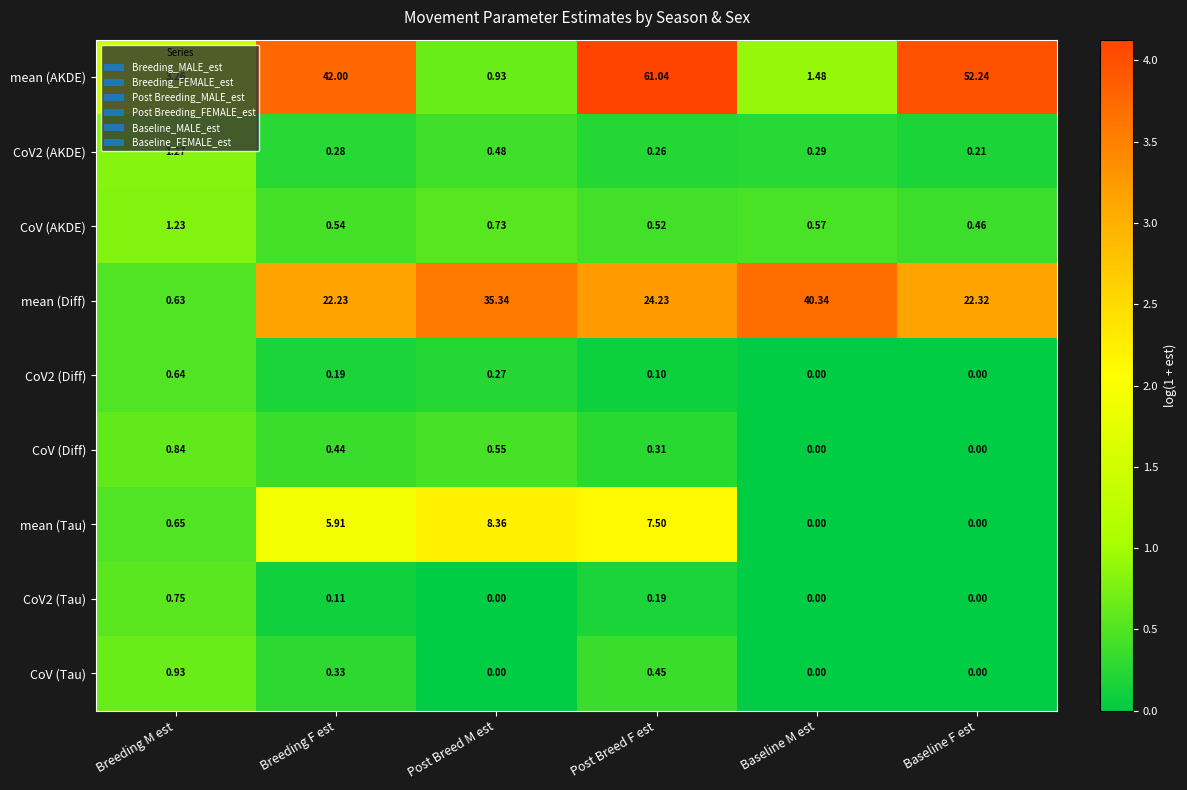

Which category has the highest value in the CoV (Diff) series?

Breeding M est